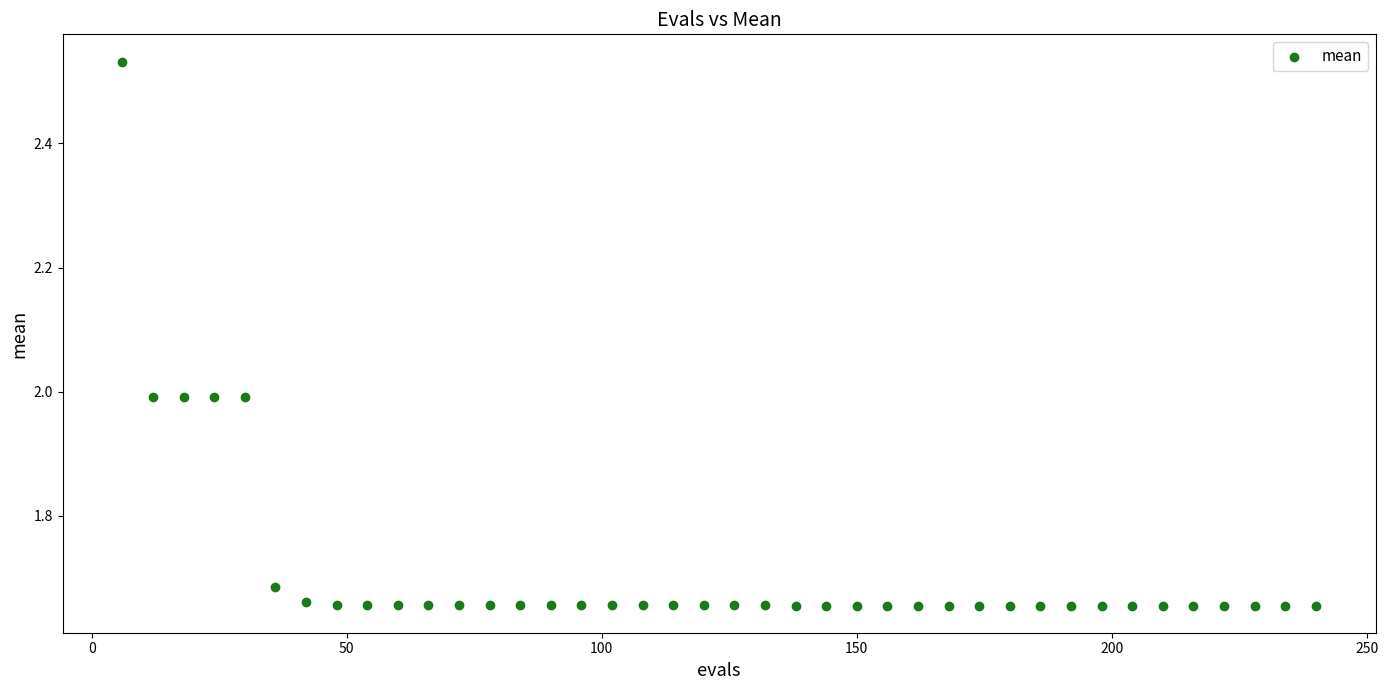

What is the range of Y values (max minus min)?

0.9